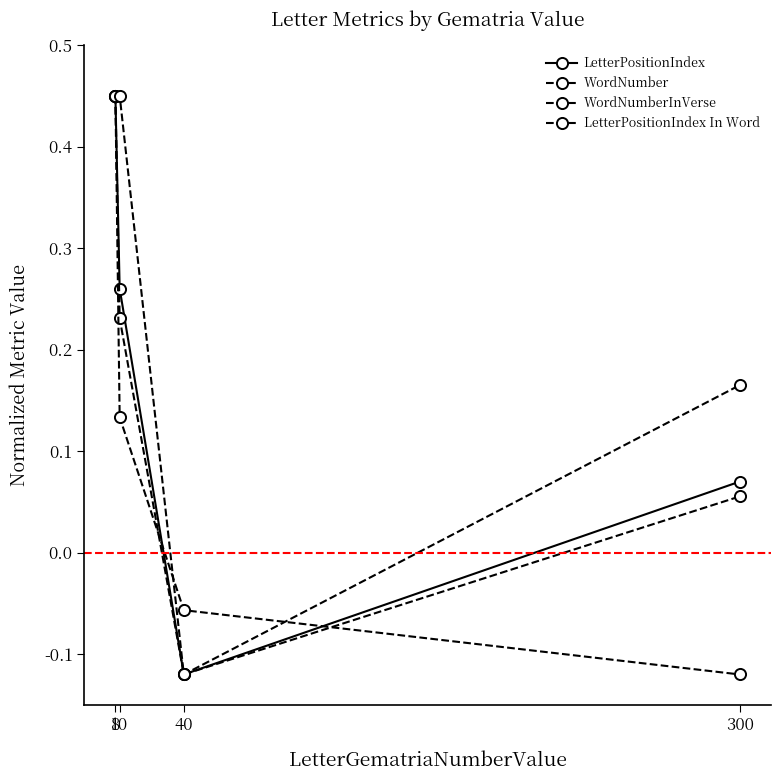

How many positive values does the WordNumber series have?

3